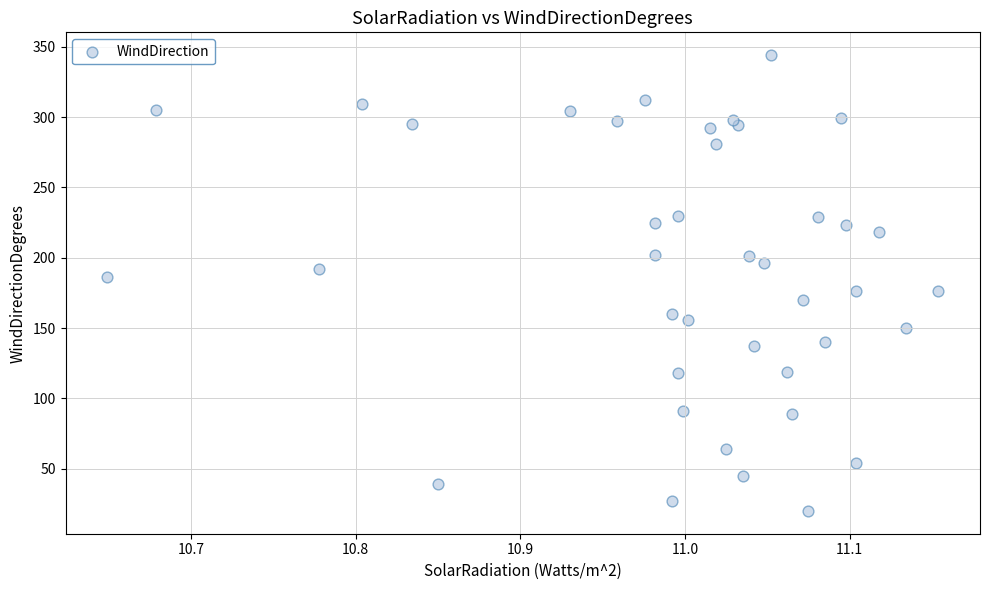

What is the range of Y values (max minus min)?

324